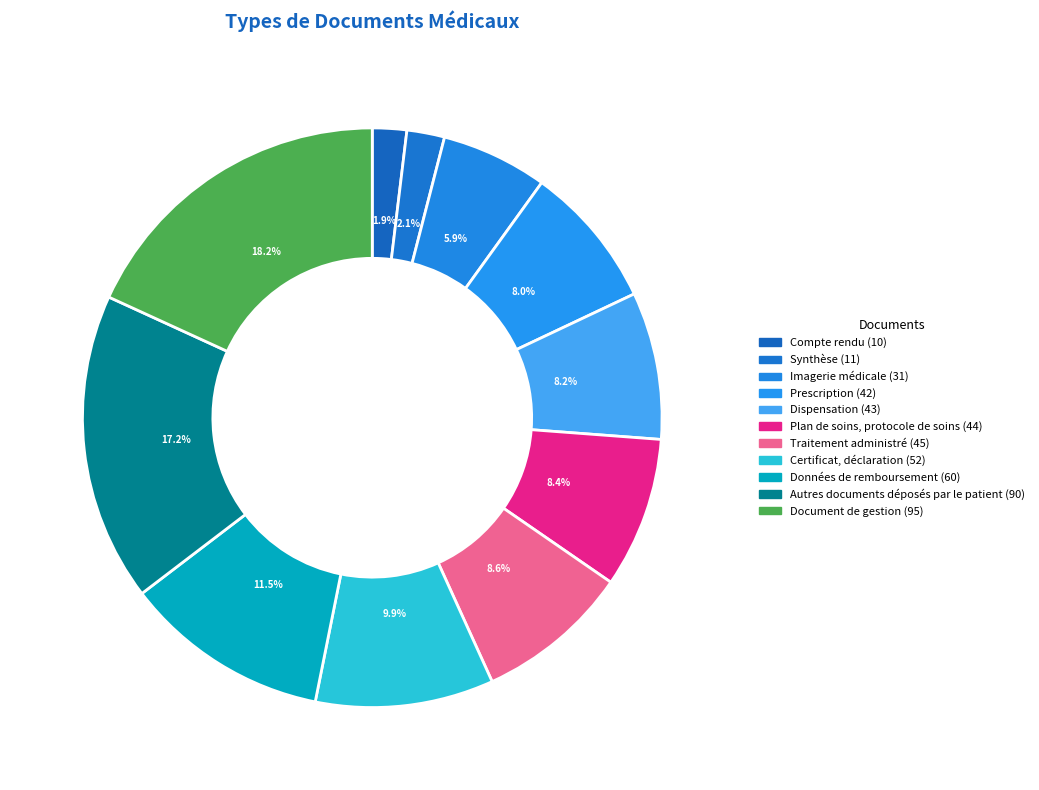

How many slices are in this pie chart?

11